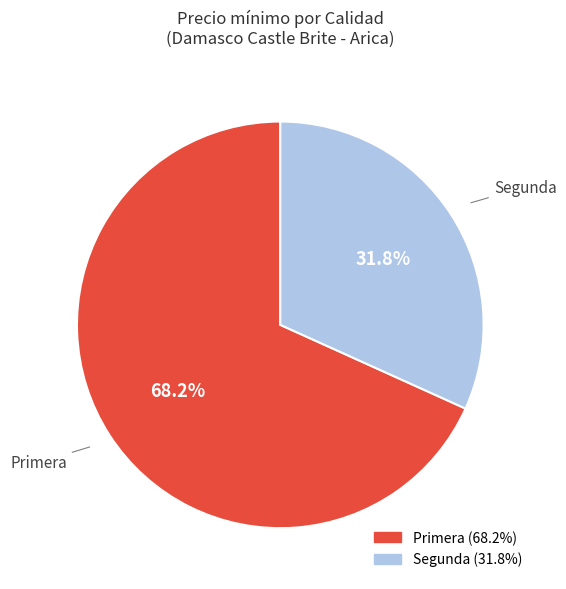

Is there any slice that represents more than half of the pie?

Yes